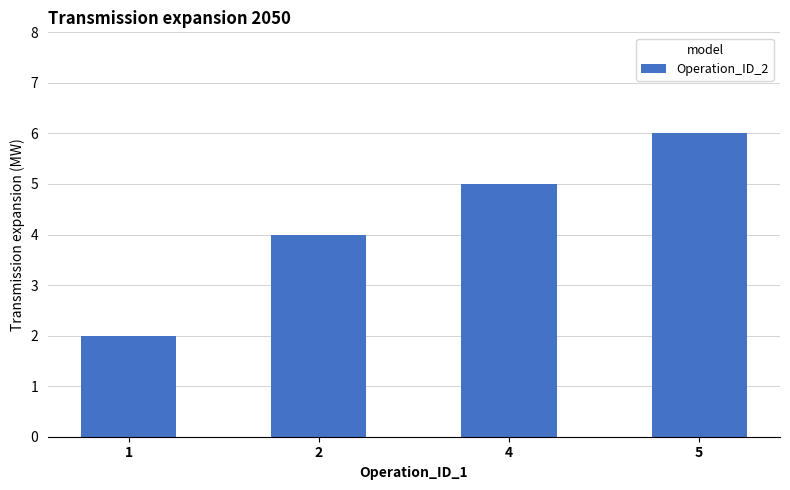

Rank the categories by value from lowest to highest.

1, 2, 4, 5